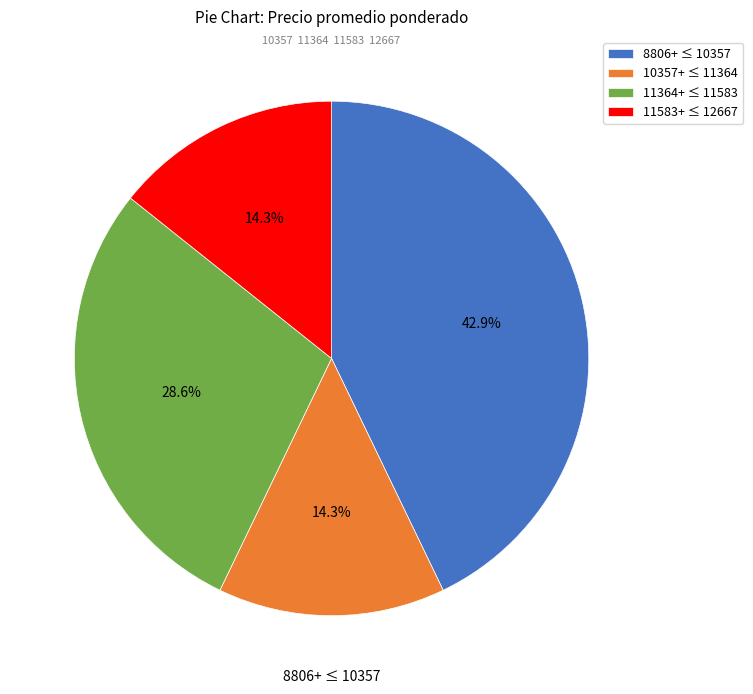

Which slice is the largest?

8806+ ≤ 10357